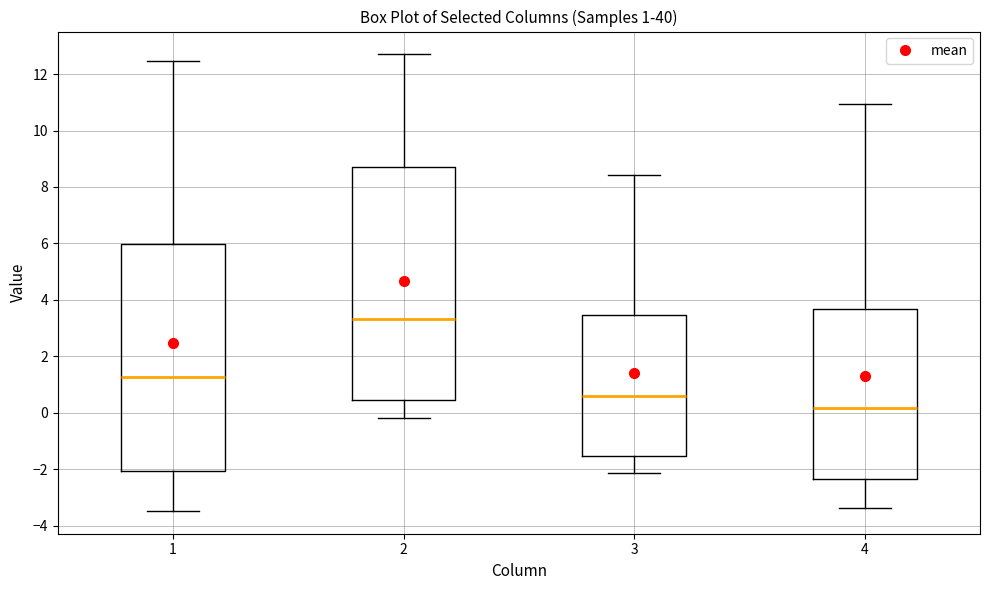

Which box has the lowest median line?

4